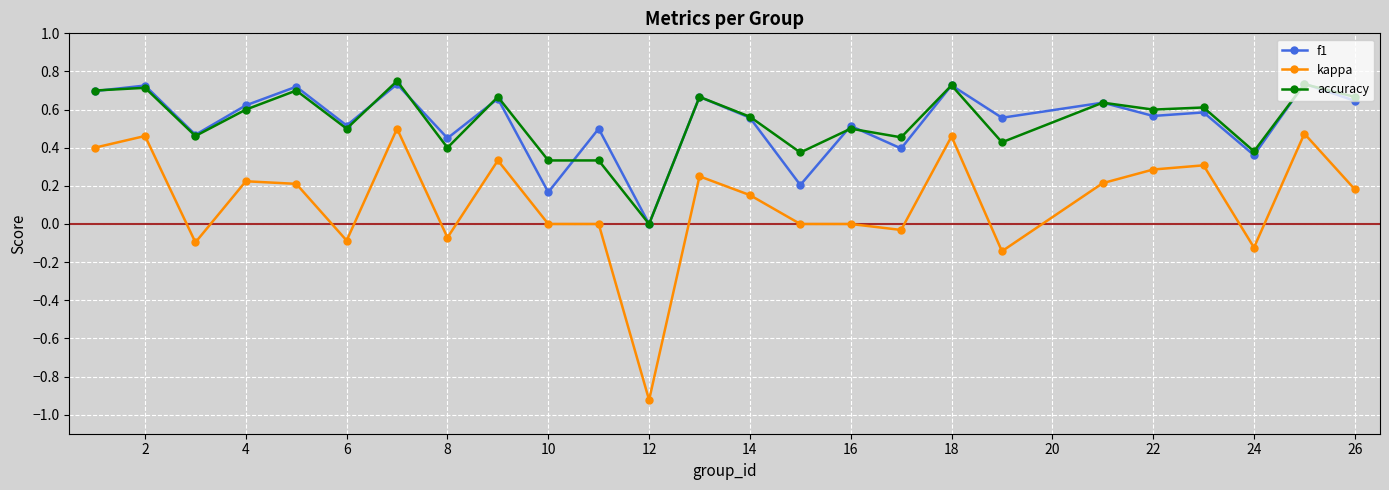

Which series has the widest spread of values?

kappa